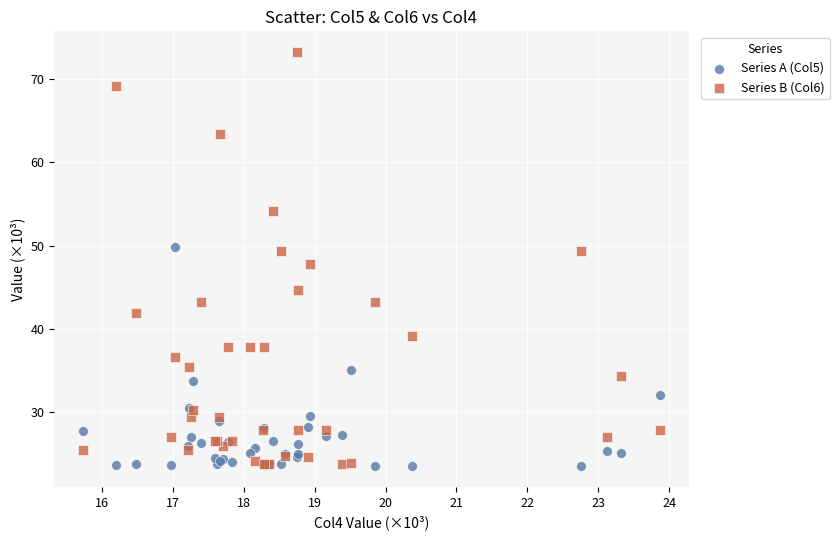

Which series has the largest Y range (max minus min)?

Series B (Col6)